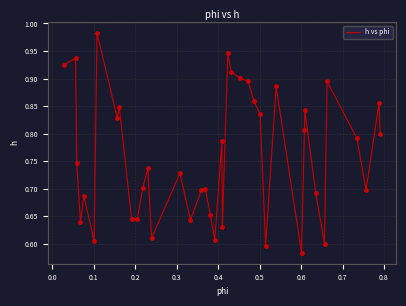

What is the difference between the maximum and minimum values?

0.4